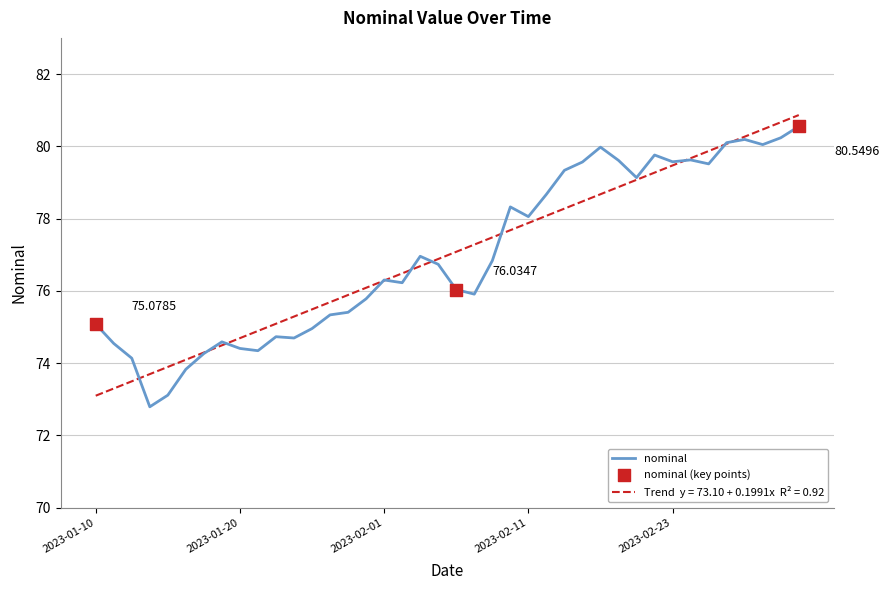

How many lines are shown in the chart?

2